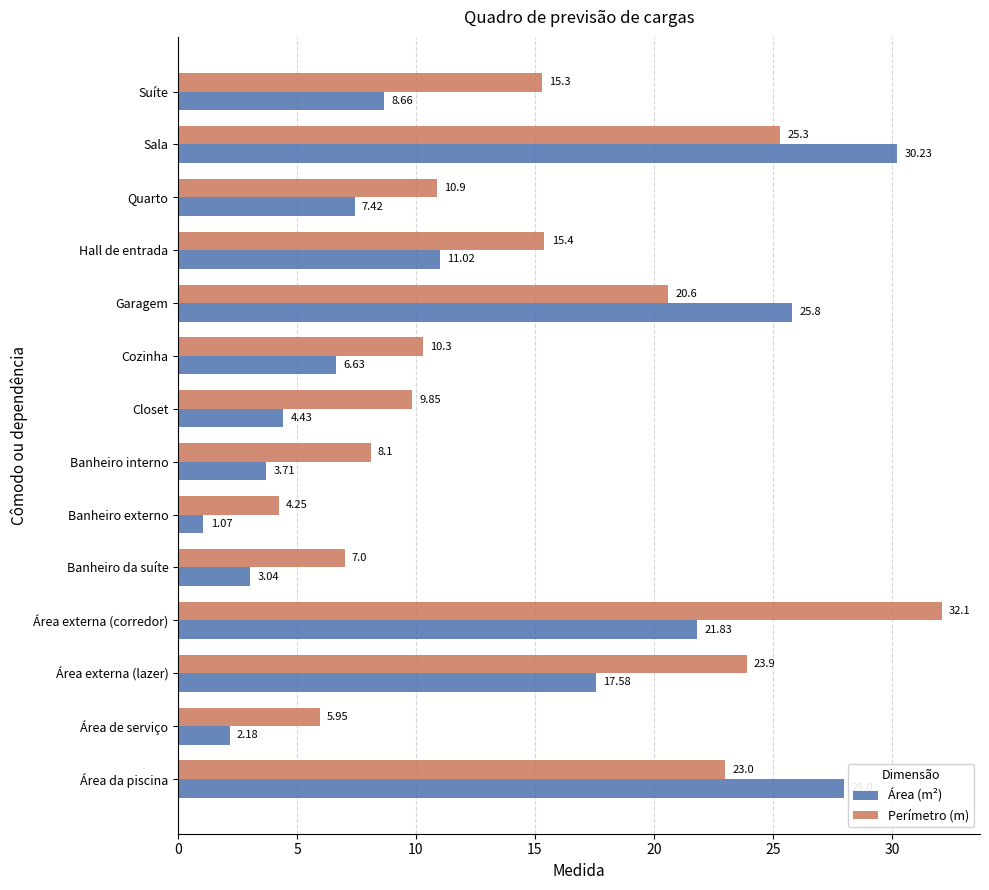

What is the sum of all Área (m²) values?

171.6